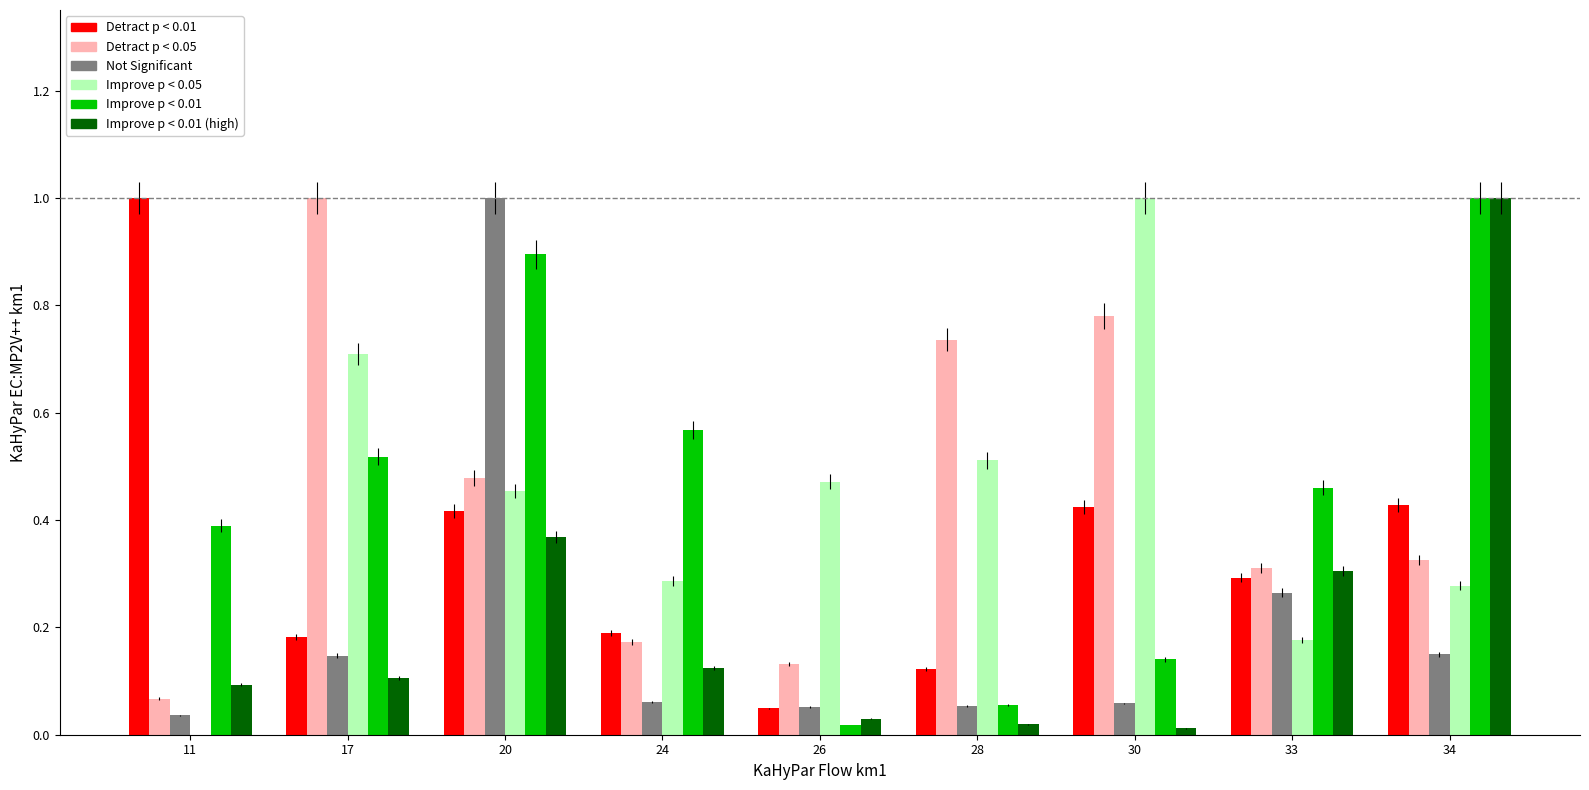

Are the bars horizontal?

No